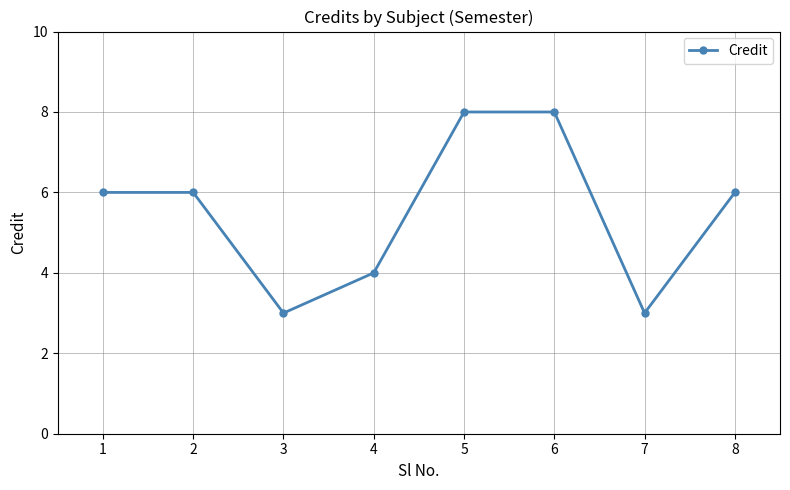

Count the values in the range 4 to 8.

6